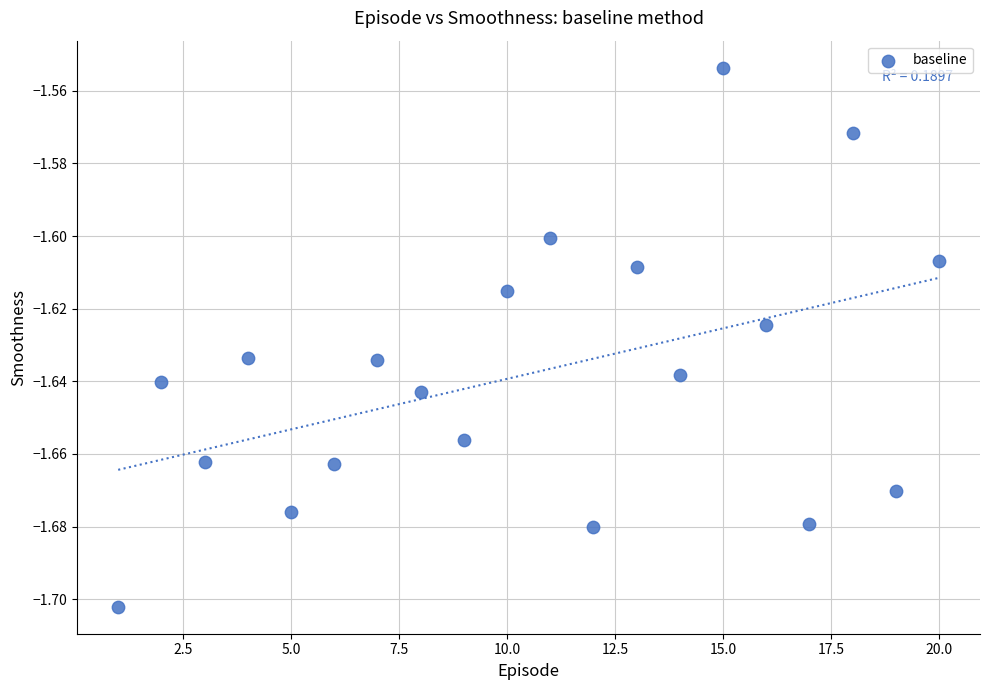

What is the range of X values (max minus min)?

19.0